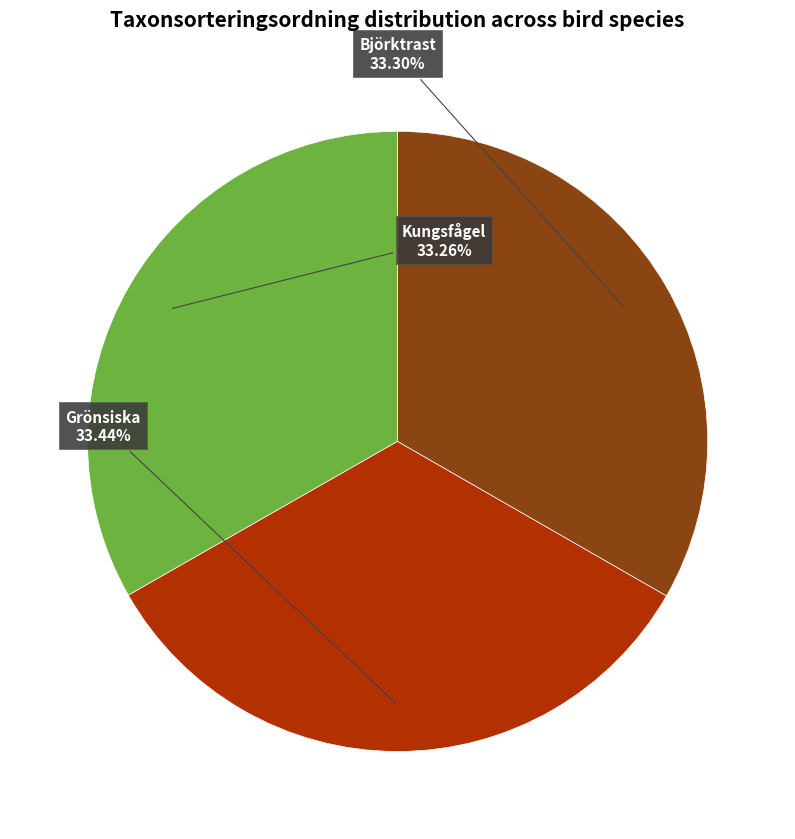

Approximately how many times larger is the value at Björktrast compared to Grönsiska?

1.0